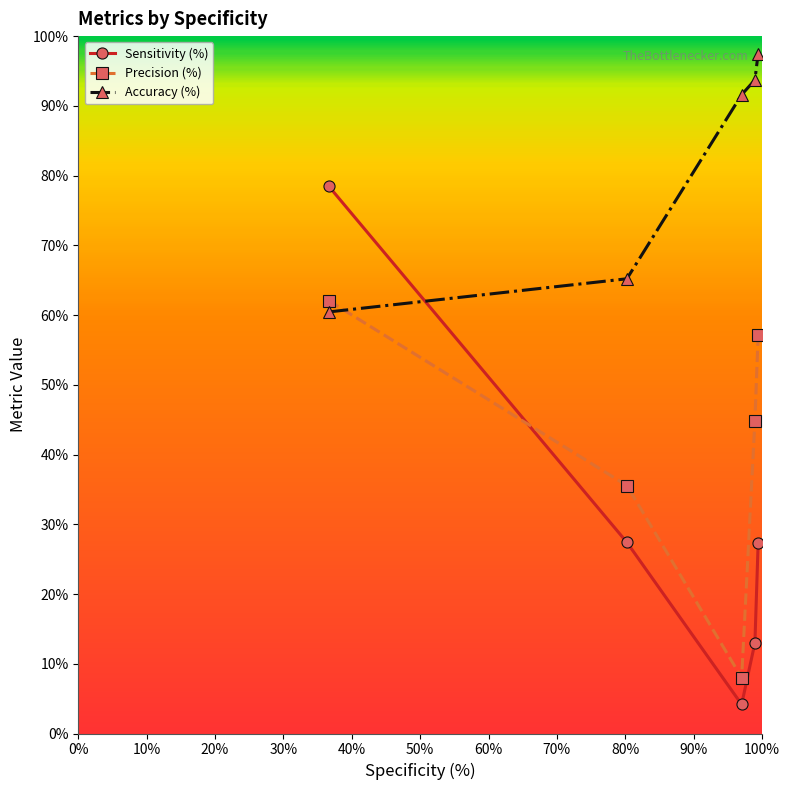

Rank the series by their maximum value, from lowest to highest.

Precision (%), Sensitivity (%), Accuracy (%)